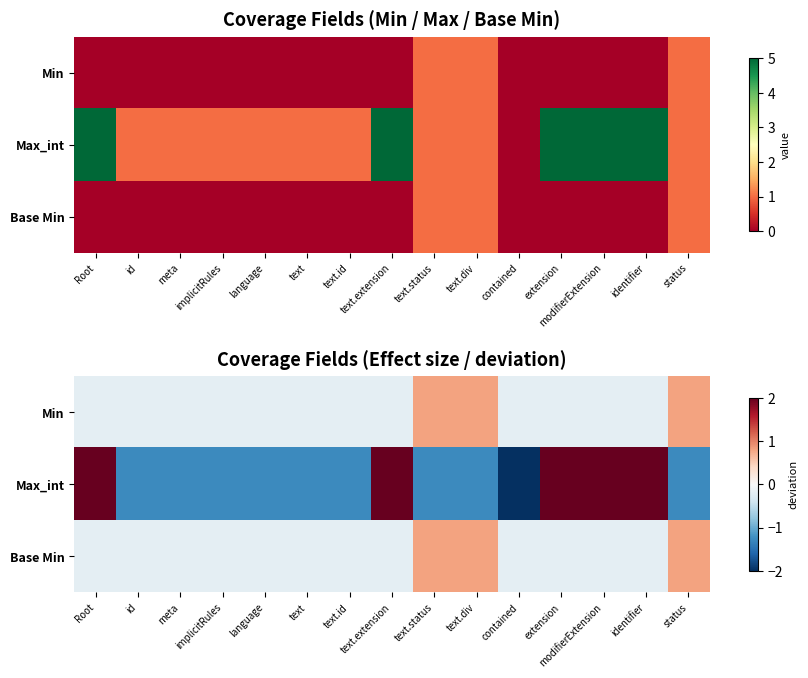

Count the number of categories in the chart.

15